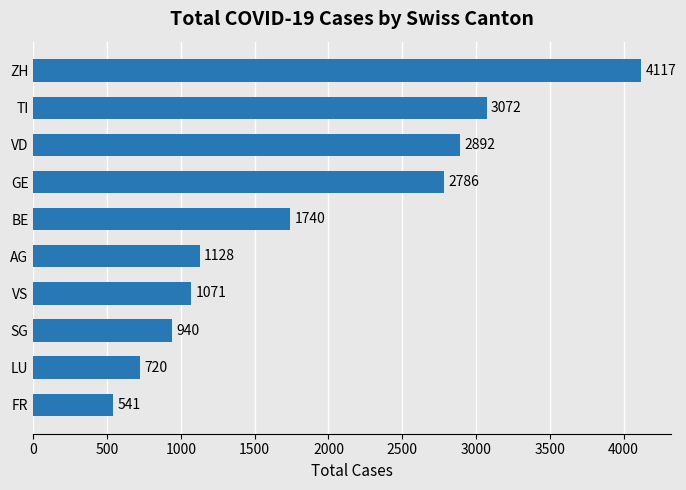

Is it true that the value at TI is 1194?

False